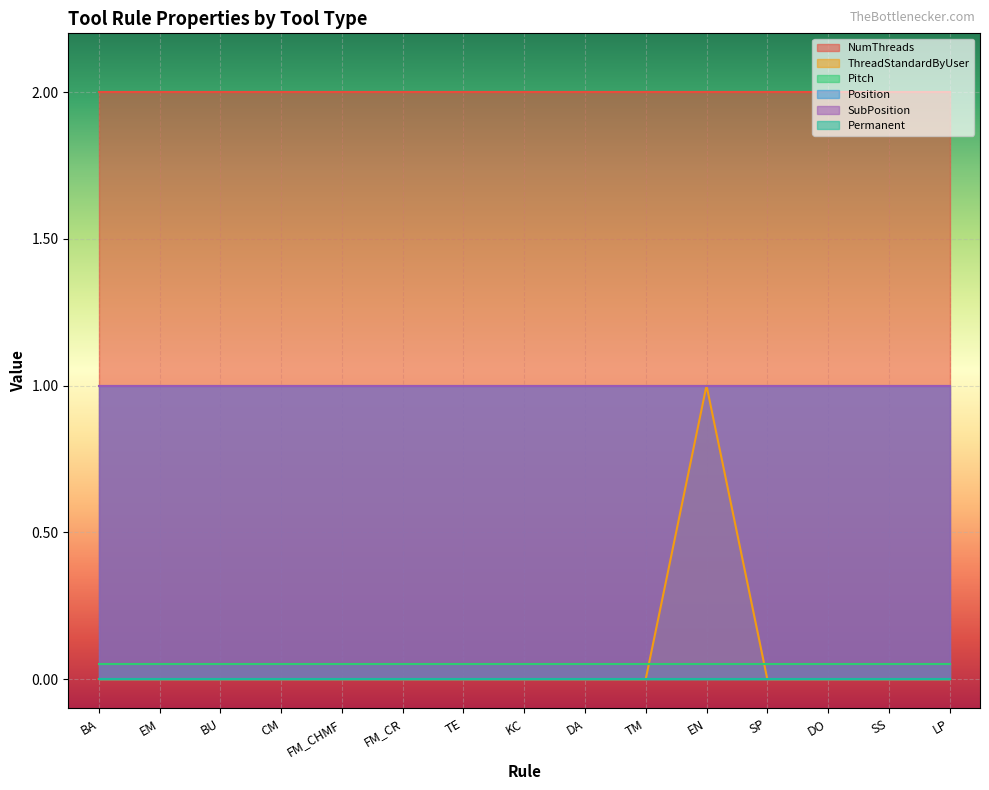

Rank the series at FM_CHMF from lowest to highest value.

ThreadStandardByUser, Permanent, Pitch, Position, SubPosition, NumThreads